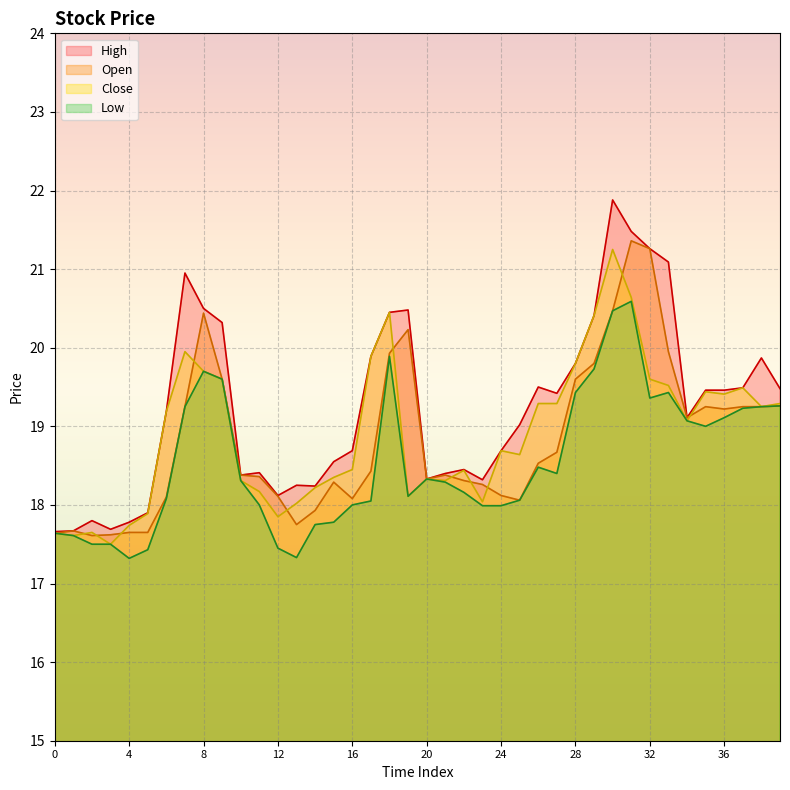

True or false: Close and Low cross at least once.

False